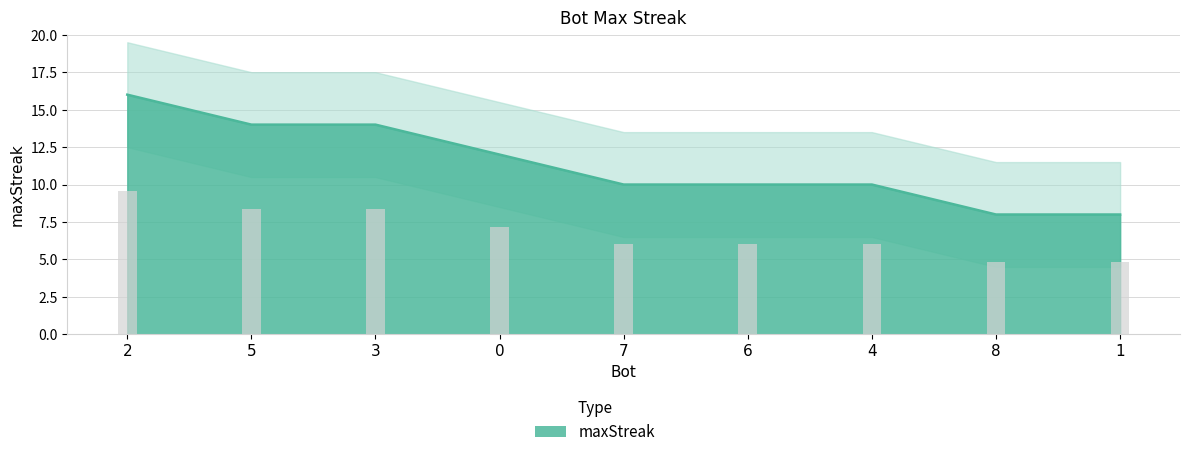

Is it true that the value at 7 is 13?

False